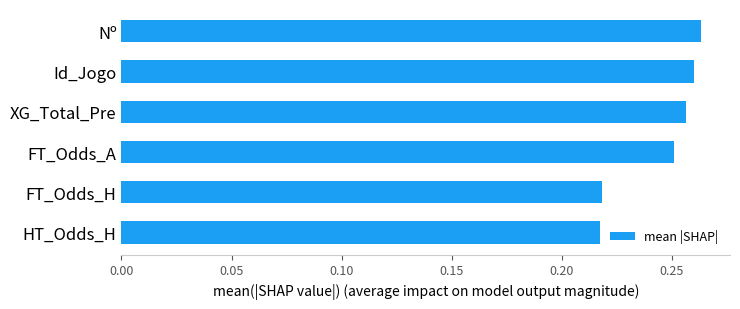

True or false: the data shows 0.4 at XG_Total_Pre.

False